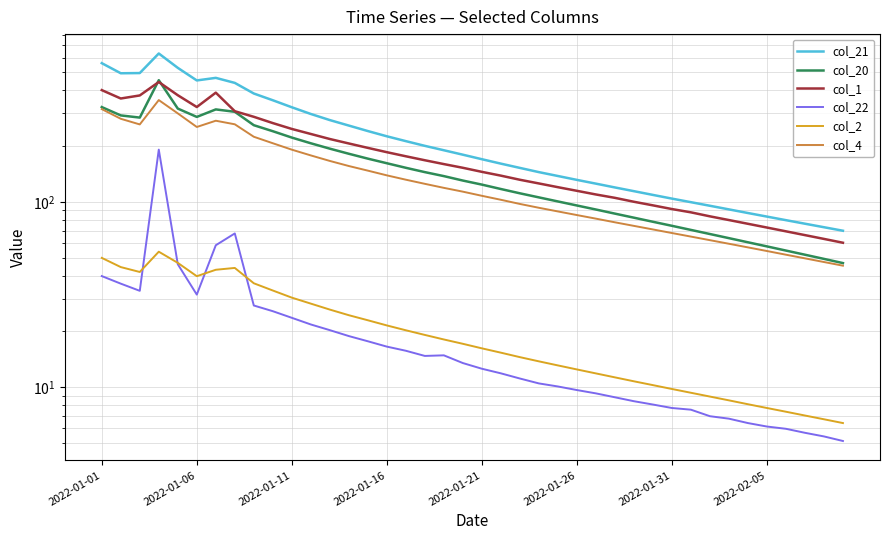

The value of col_1 at 18 is 100.5. True or false?

False